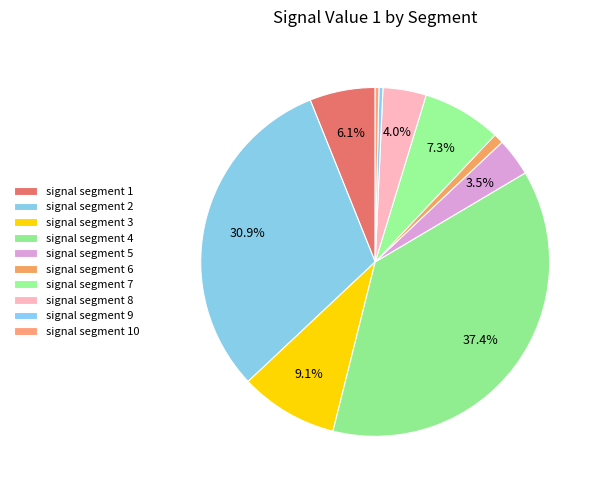

How many segments does this pie chart have?

10